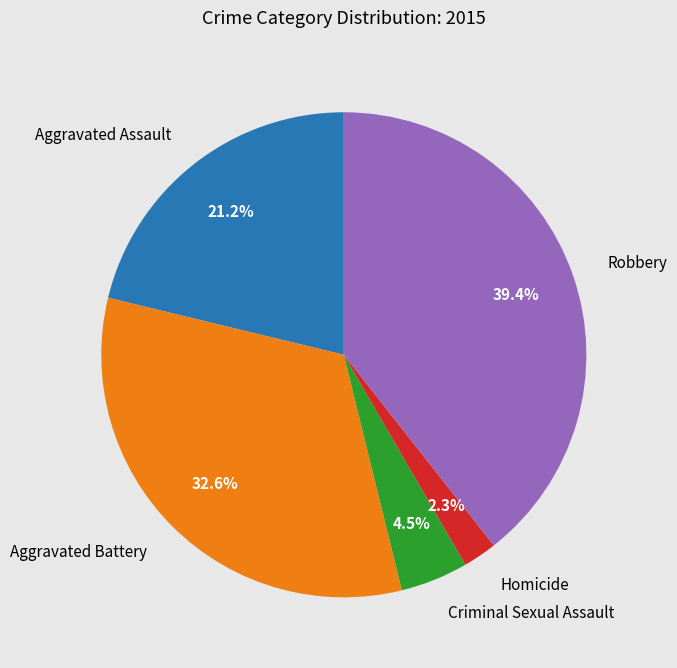

True or false: Aggravated Assault accounts for 21% of the total.

True